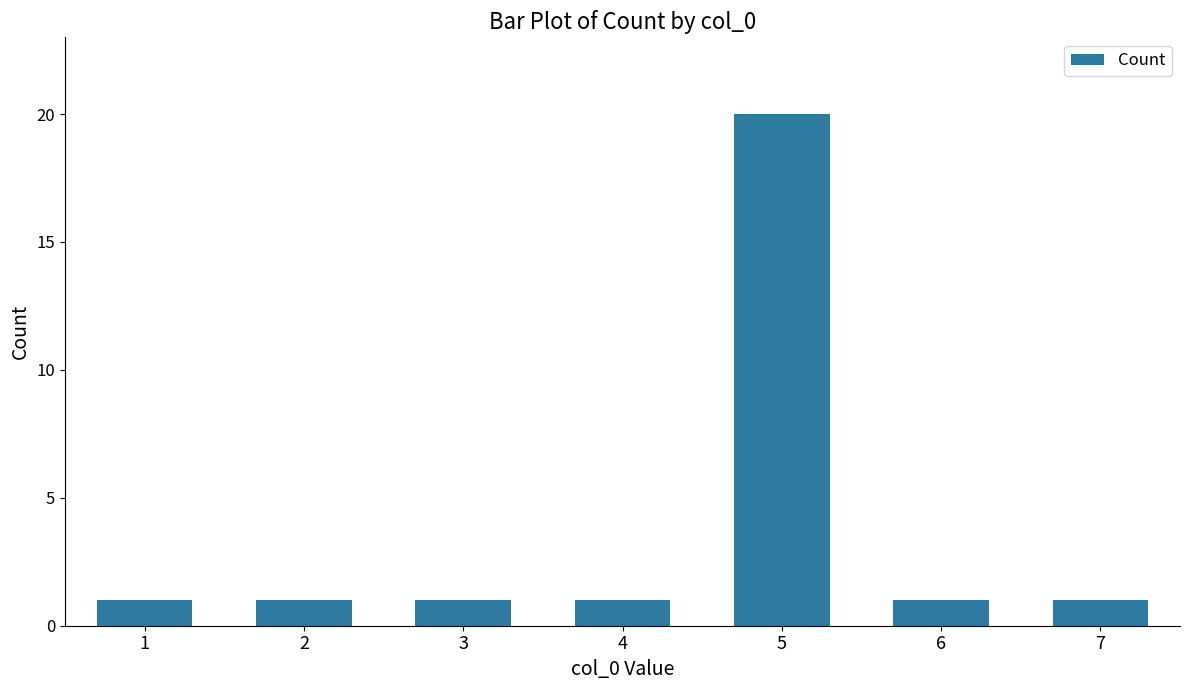

Which has a higher value, 5 or 6?

5